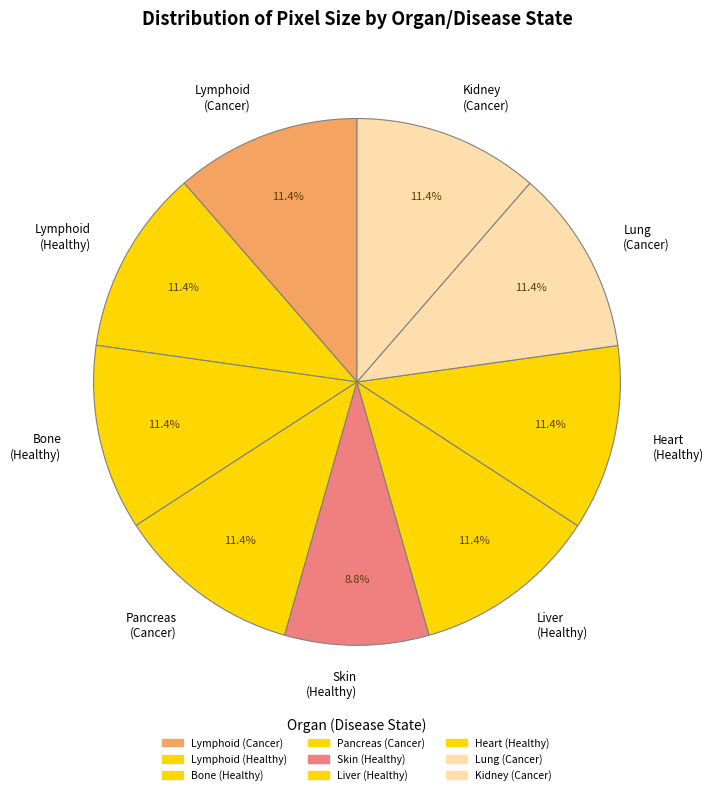

Count the number of slices in the pie.

9